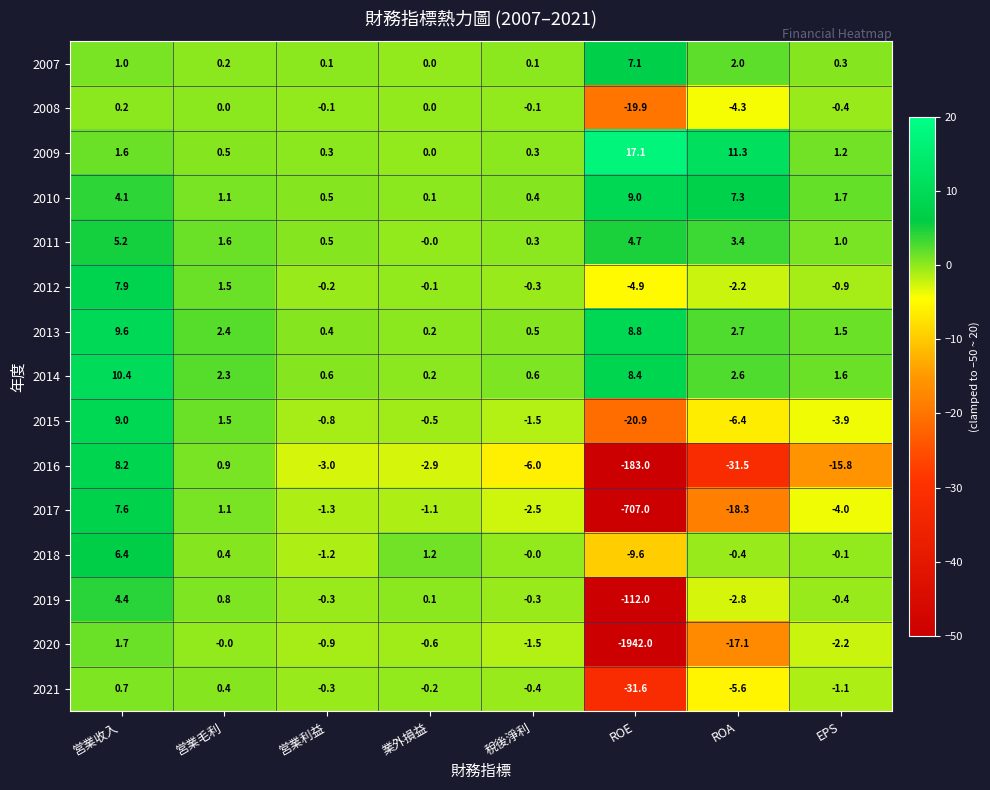

At which label does 2012 first exceed 0?

営業收入